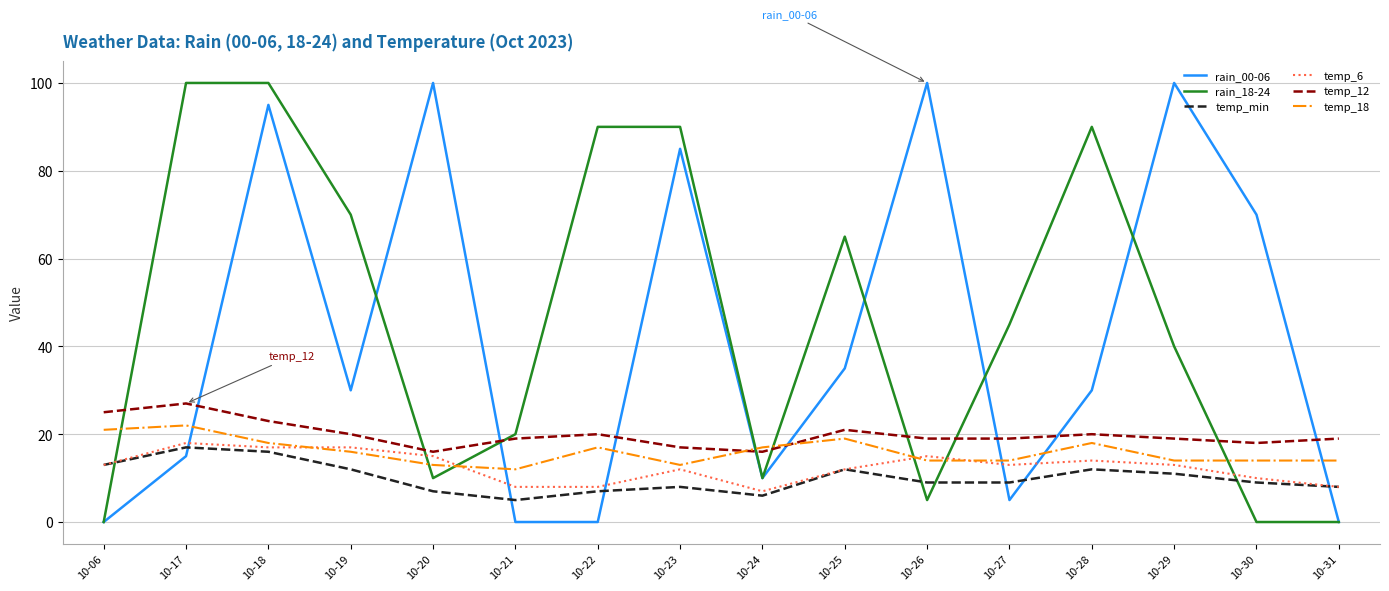

At which label is temp_12 closest to 21?

10-25